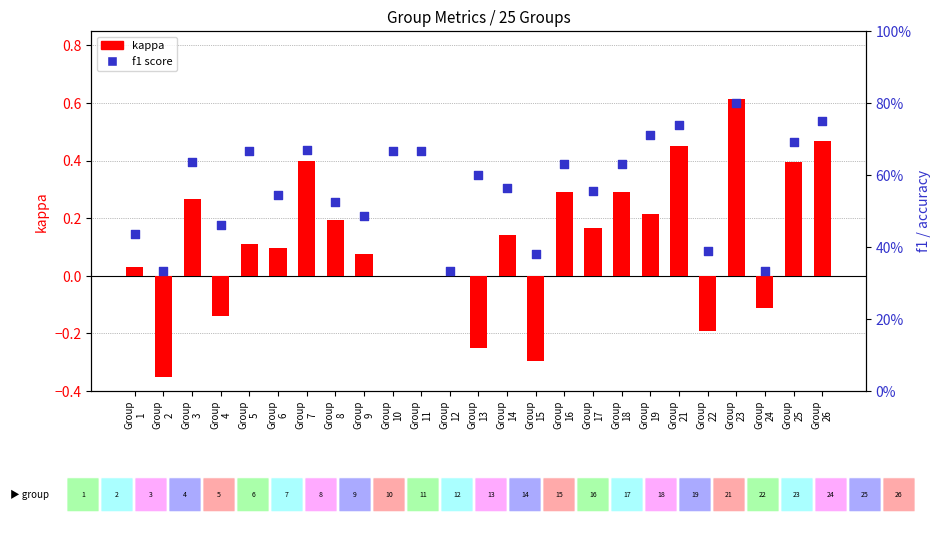

Is the value of kappa at Group
18 greater than the value of f1 at Group
22?

No